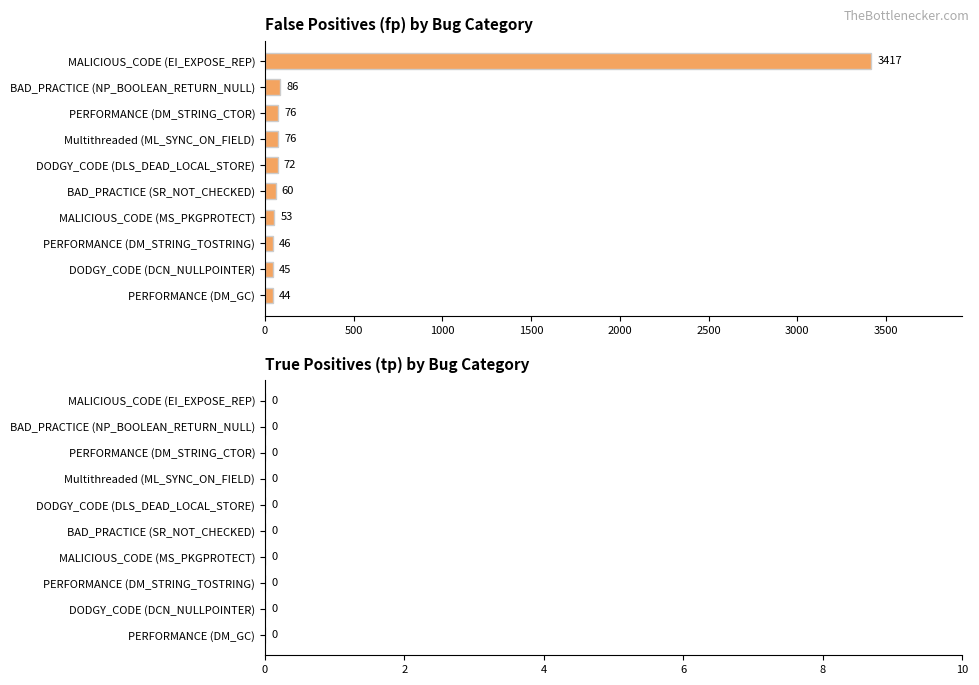

How many bars are there in total?

10